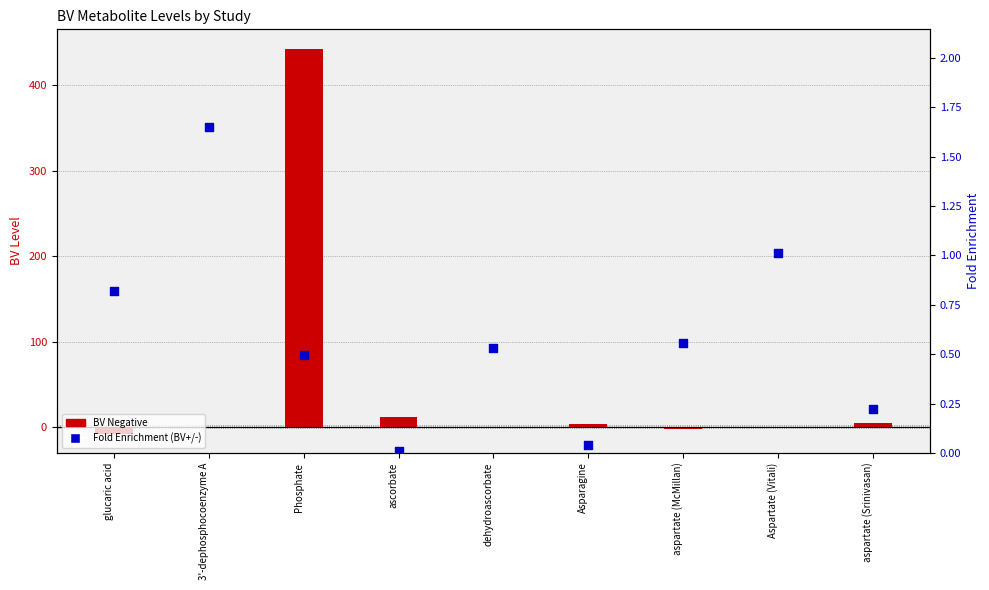

Which series has the largest Y range (max minus min)?

BV Negative